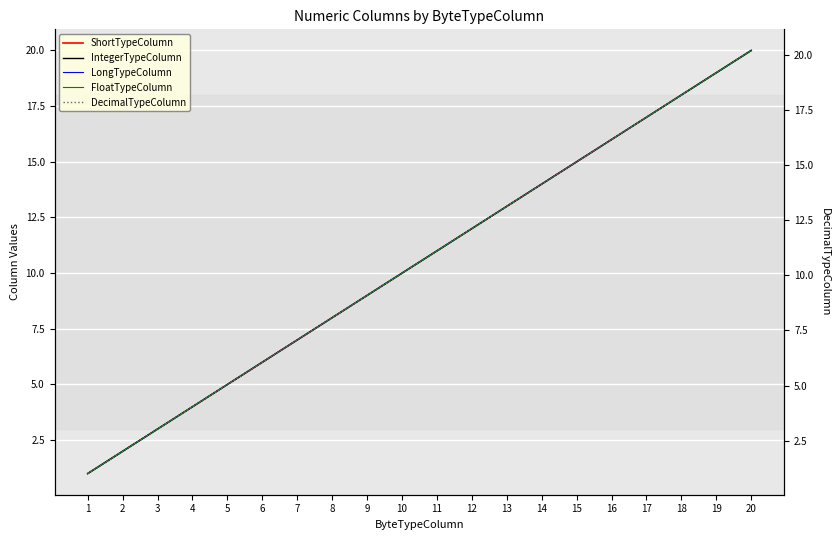

What is the sum of all IntegerTypeColumn values?

210.0